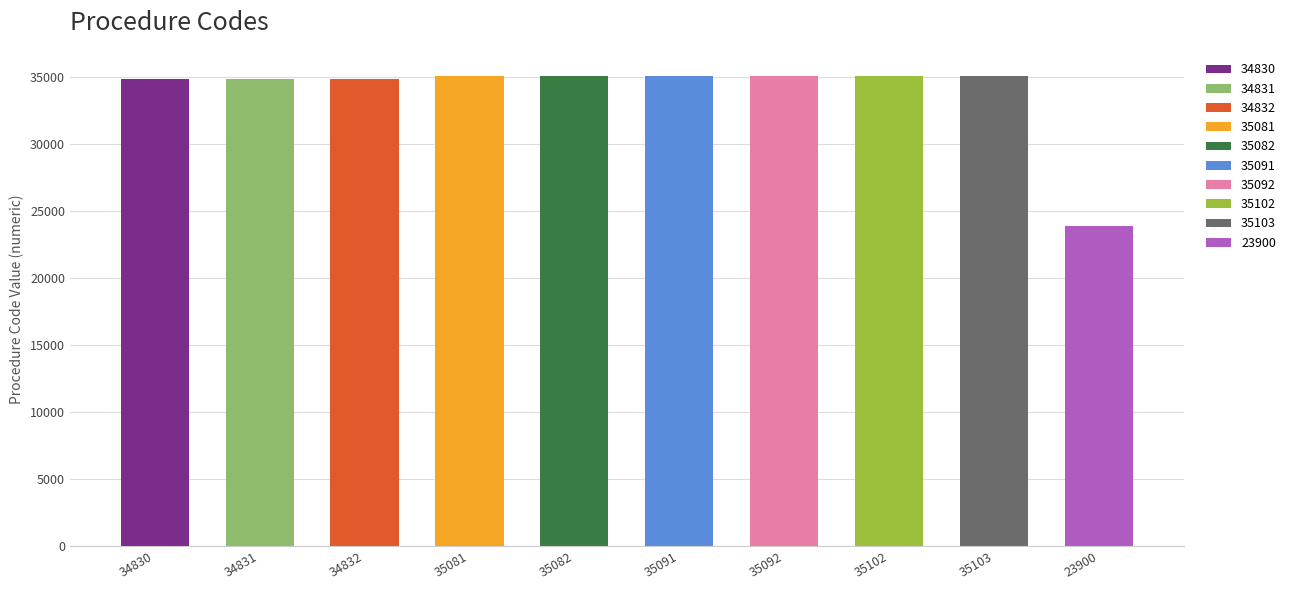

What is the label of the 5th bar from the left?

35082